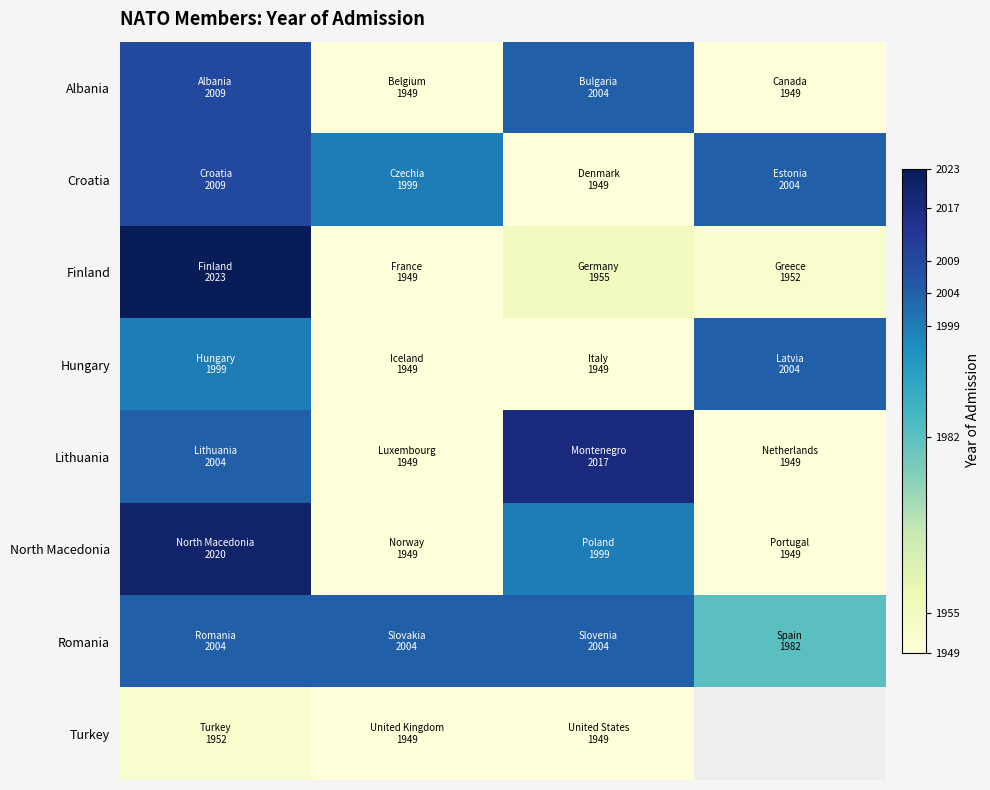

What is the average value of the North Macedonia series?

1979.2